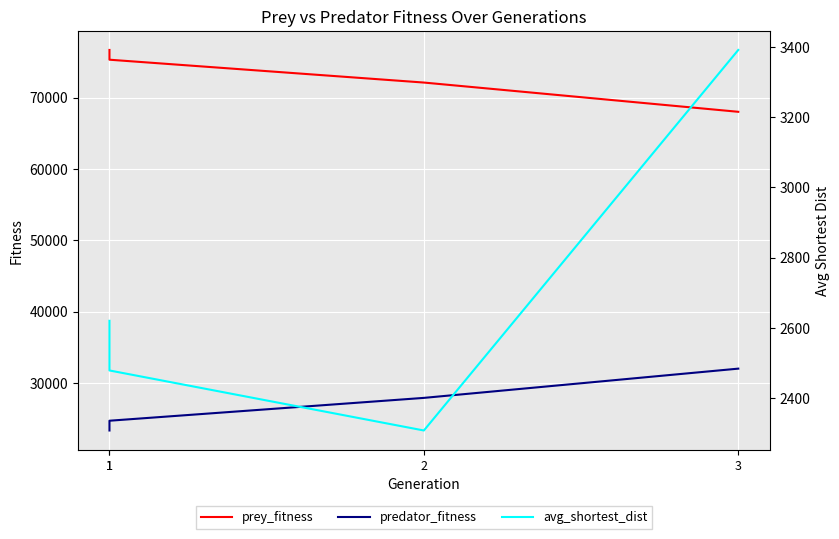

The value of prey_fitness at 2 is 32264.2. True or false?

False